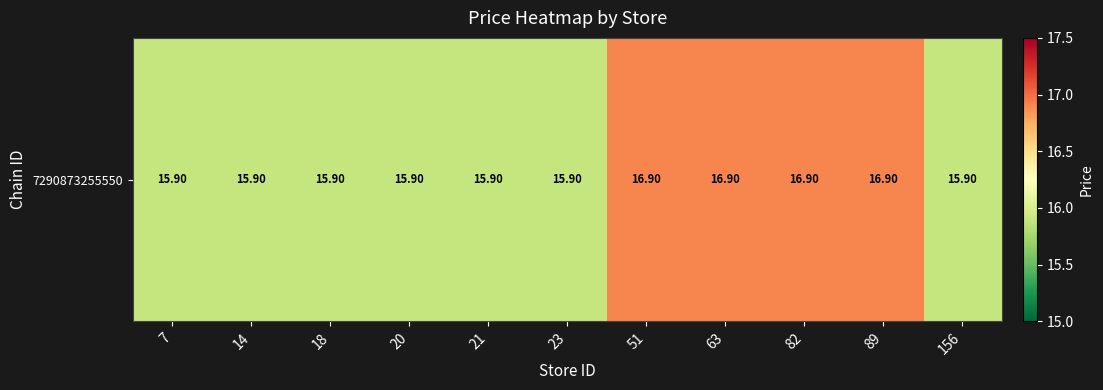

The value at 7 is 23.0. True or false?

False